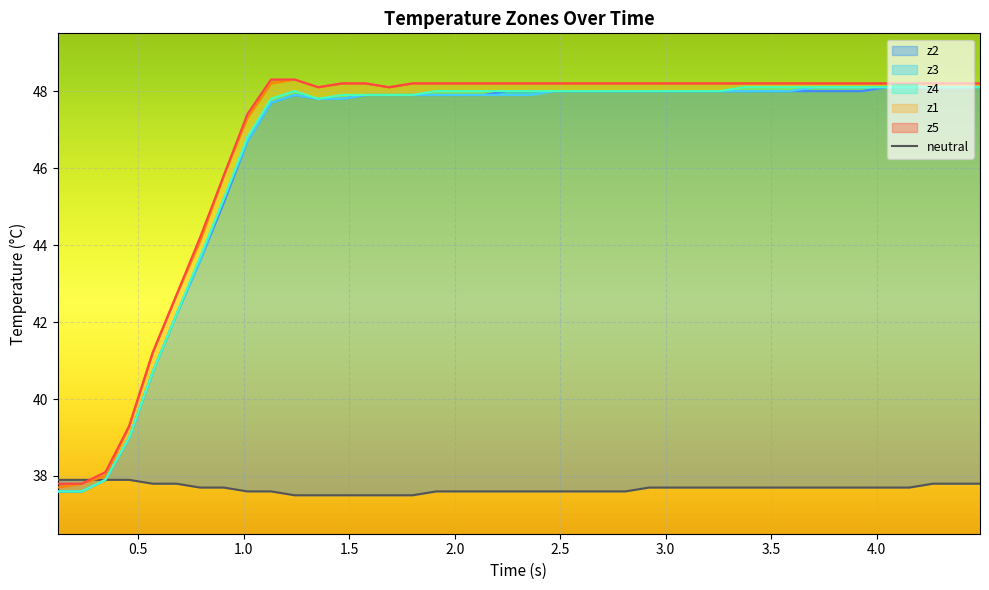

What is the highest value of the z5 series?

48.3